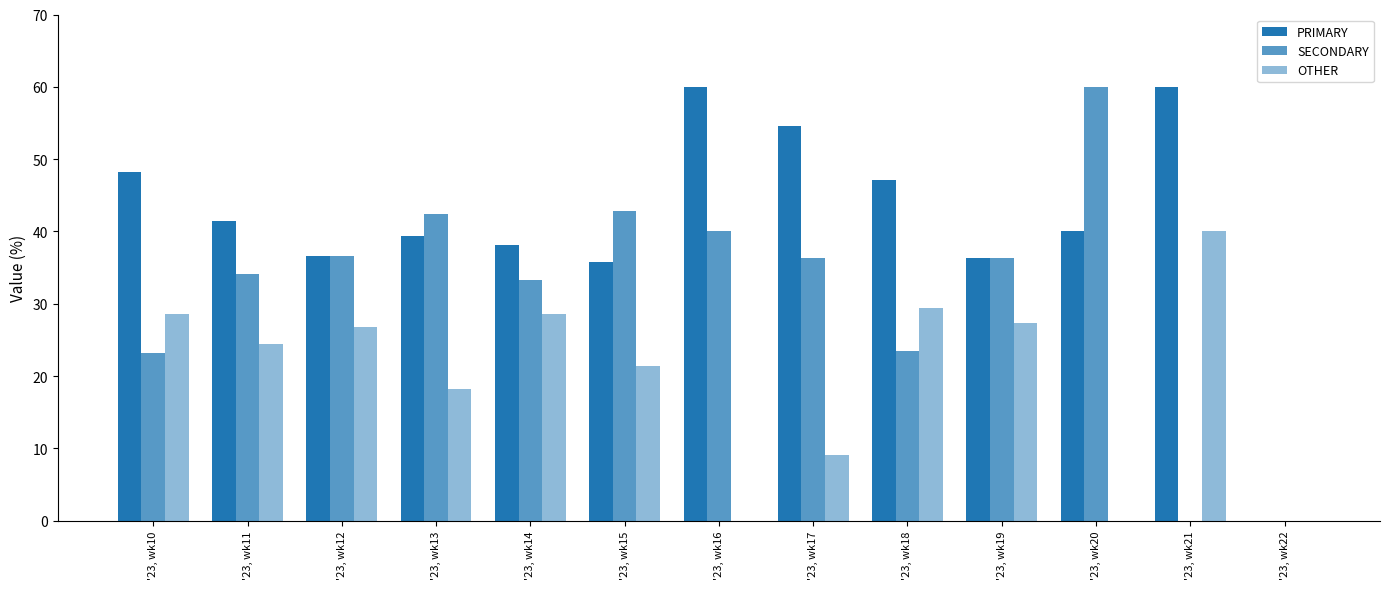

What is the spread (max minus min) of values at '23, wk19?

9.1